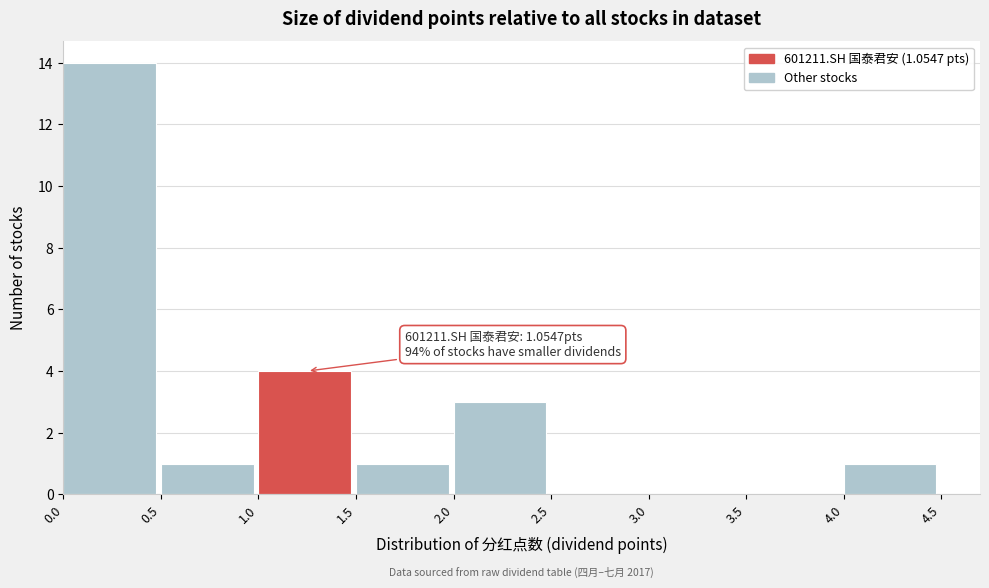

Which range on the x-axis has the tallest bar?

0.0 to 0.5